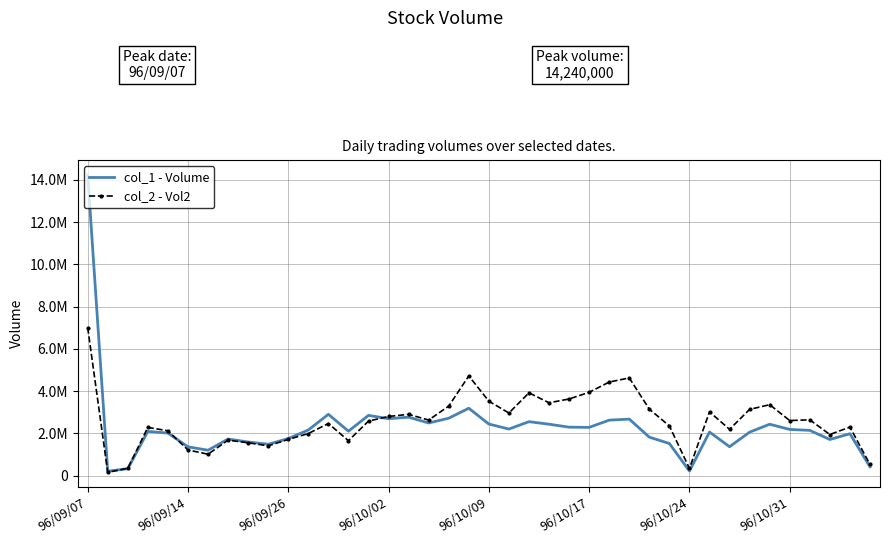

What are all the series names shown in the legend?

col_1 - Volume, col_2 - Vol2